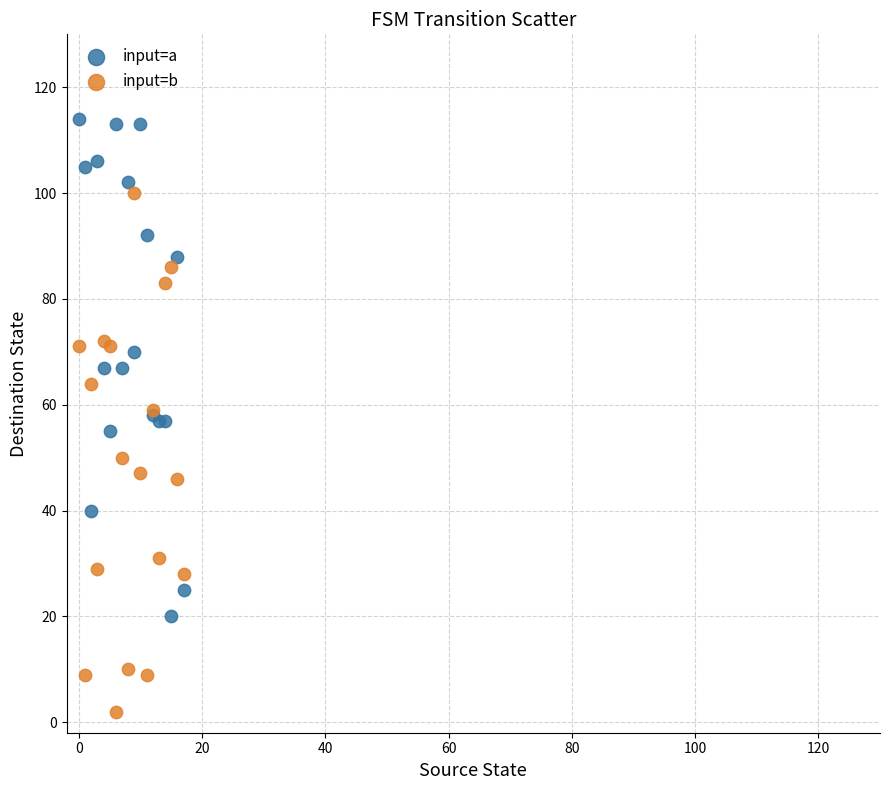

Which series reaches the minimum Y coordinate?

input=b